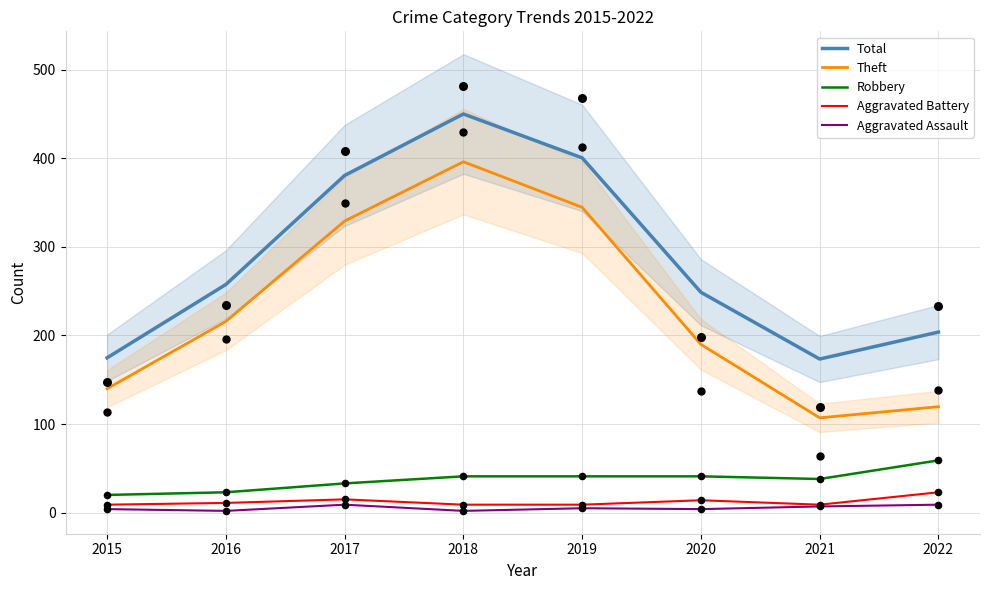

At which category is the sum across all series the highest?

2018